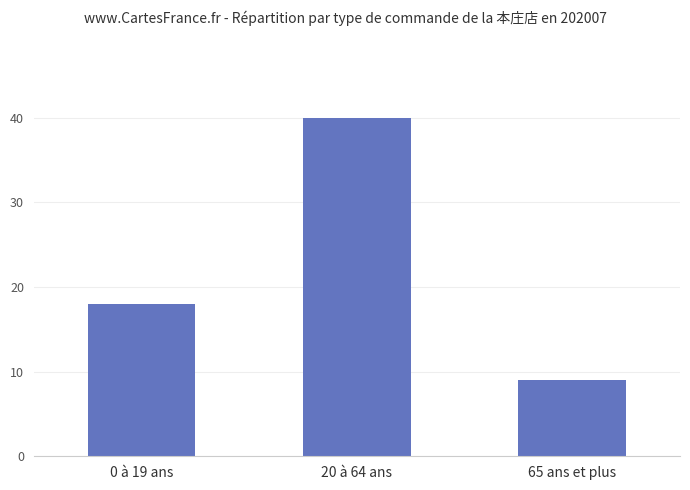

Are the bars grouped side by side (vs. stacked)?

No